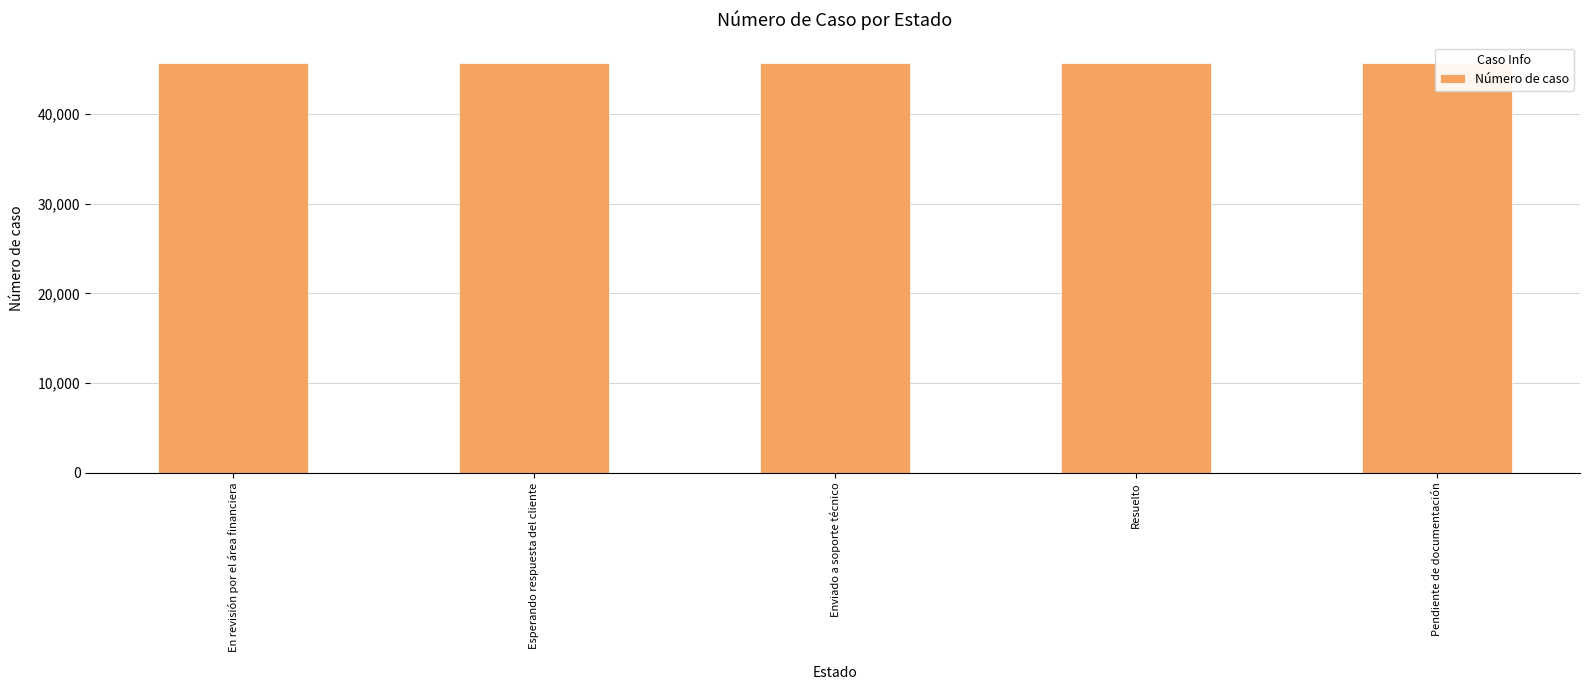

Read the value at Pendiente de documentación.

45682